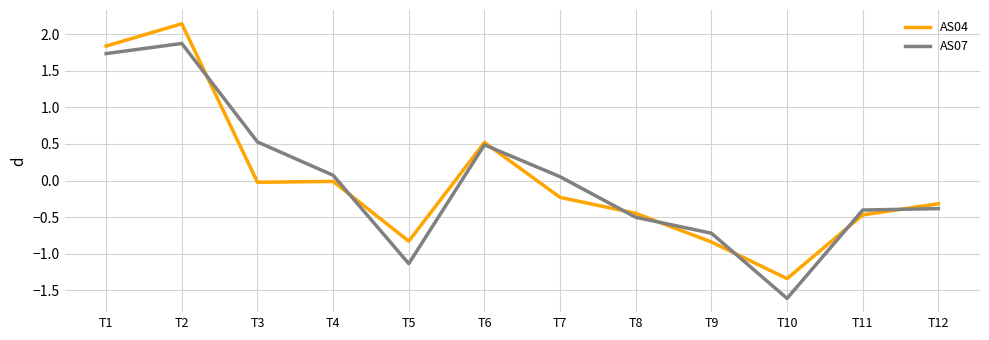

At how many categories does at least one series exceed -1?

11